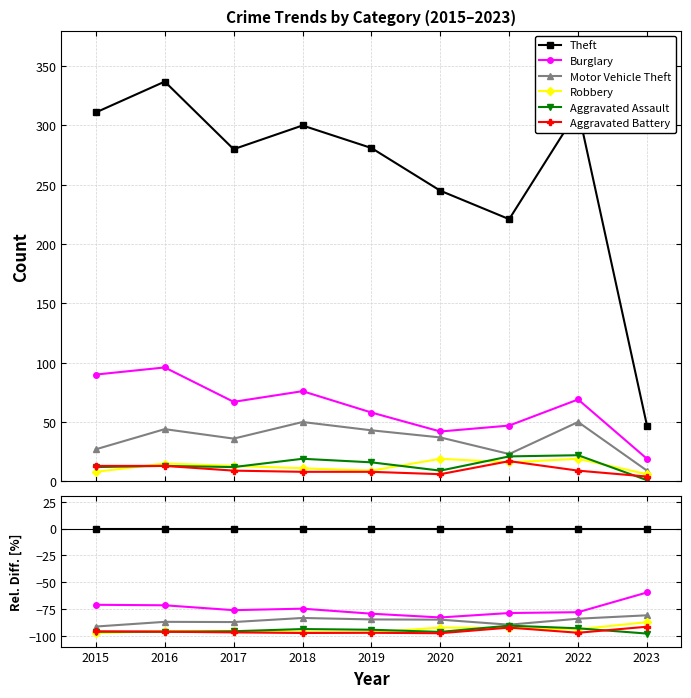

At which label does Aggravated Assault first exceed -95?

2018